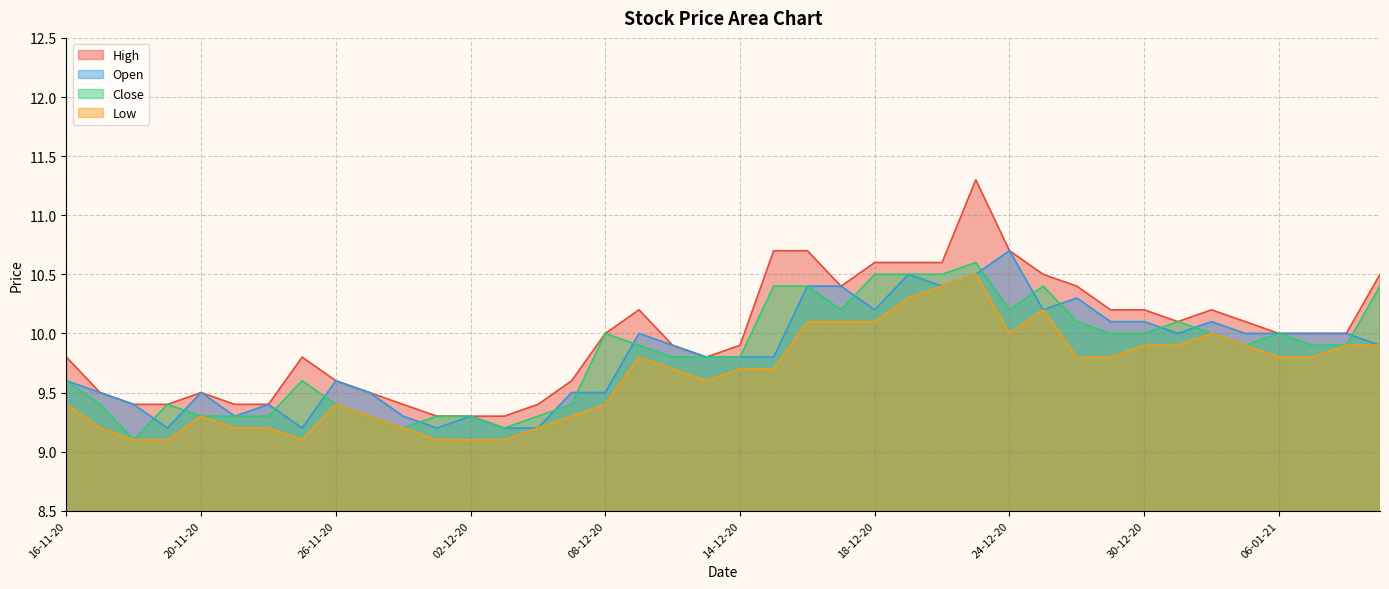

What position from the right is 05-01-21?

5